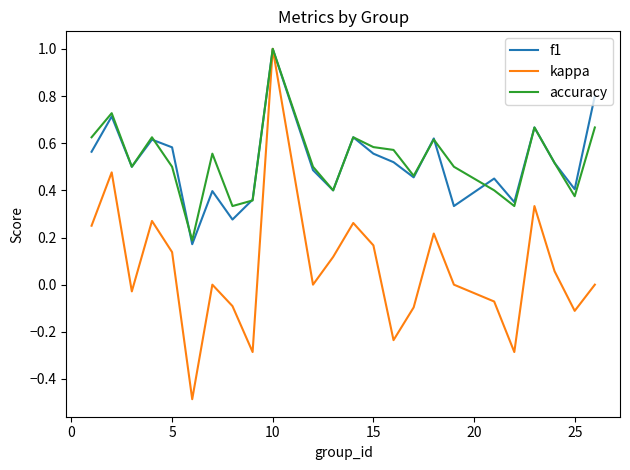

Which series has the largest range (max minus min)?

kappa